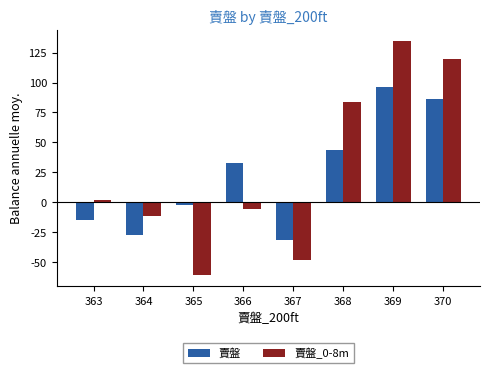

List the labels in order of 賣盤 value, smallest first.

367, 364, 363, 365, 366, 368, 370, 369